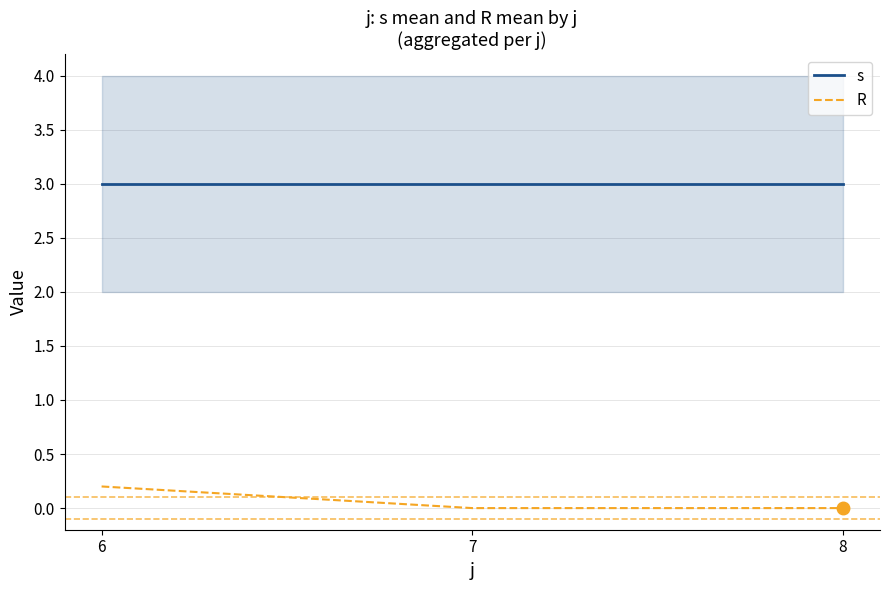

True or false: R has a value of 0.0 at 7.

True